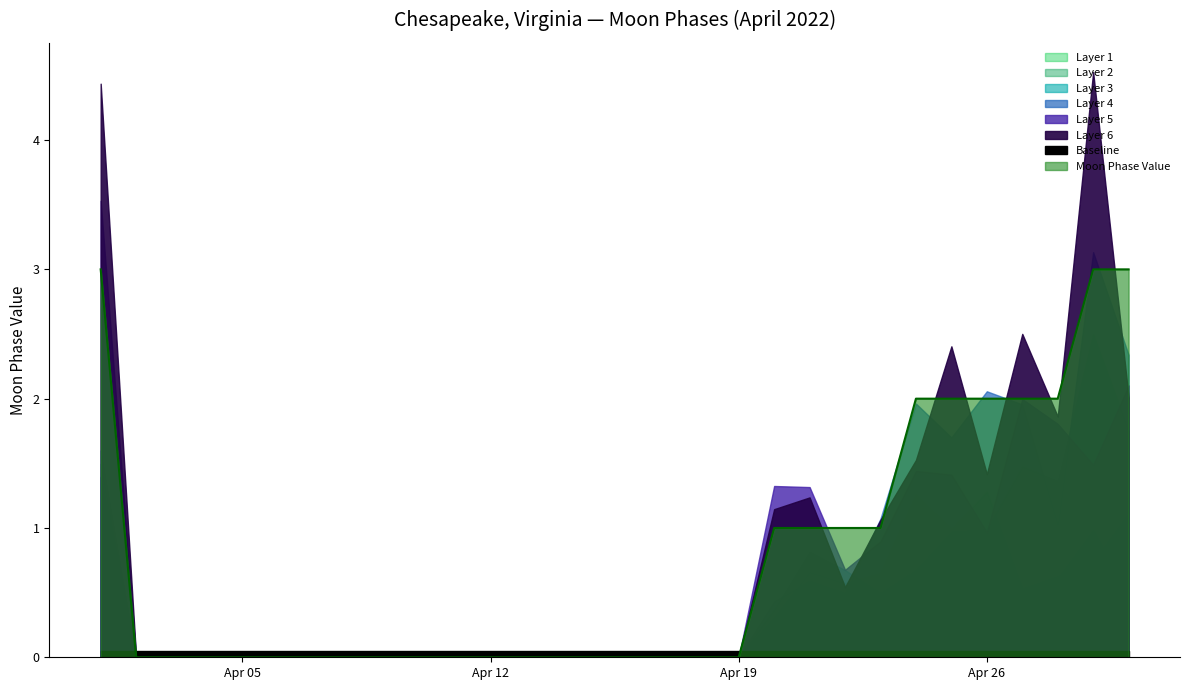

How many lines are shown in the chart?

1